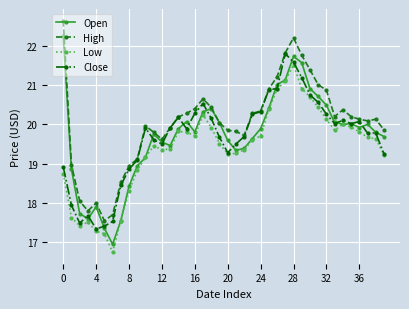

How many series are shown in this chart?

4